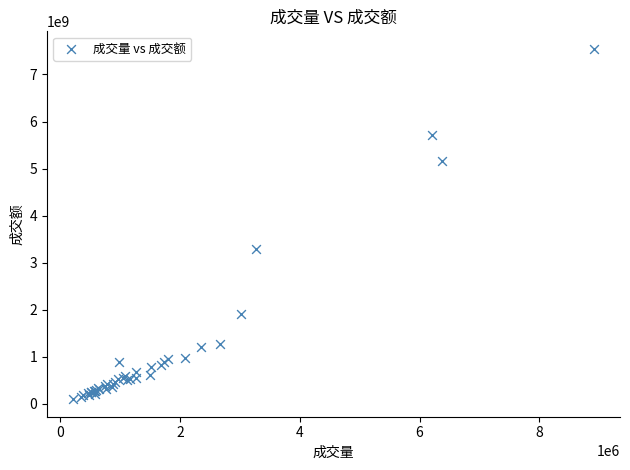

What Y value in the scatter plot is closest to 3819667235?

3280402113